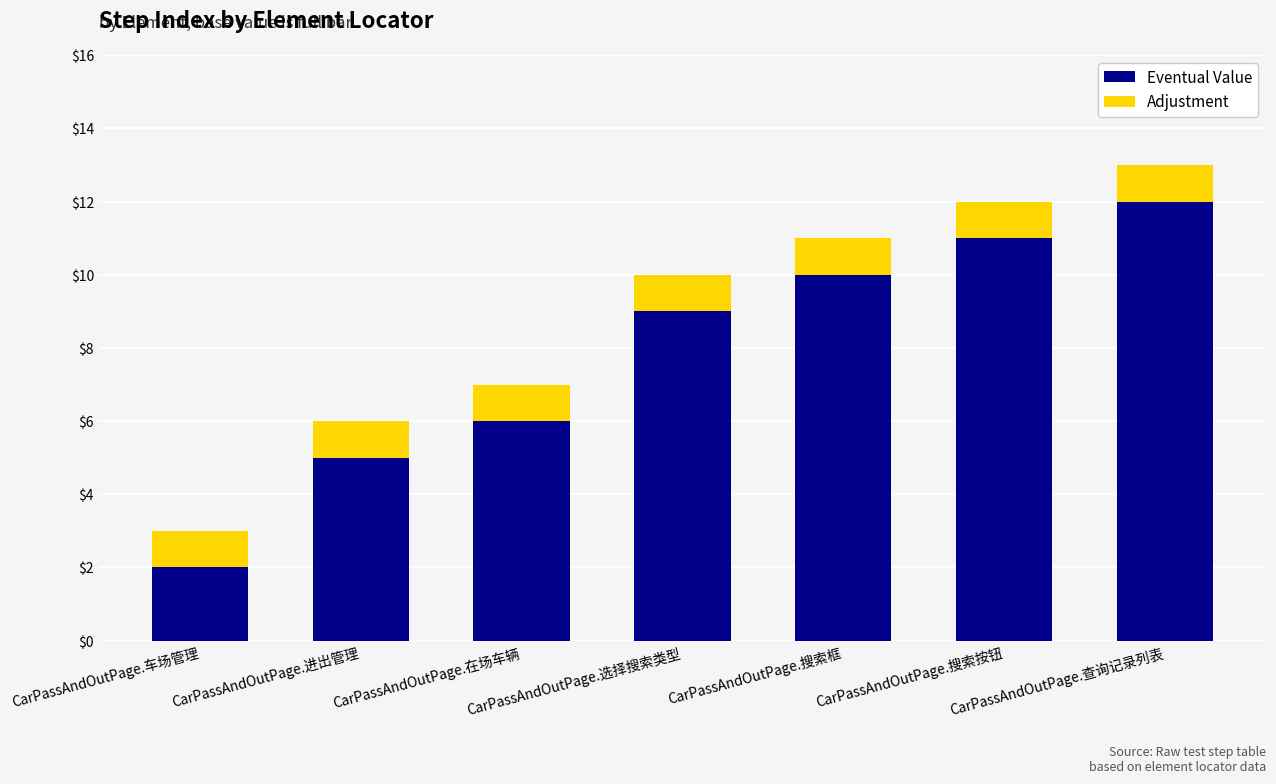

At which category is the sum across all series the highest?

CarPassAndOutPage.查询记录列表